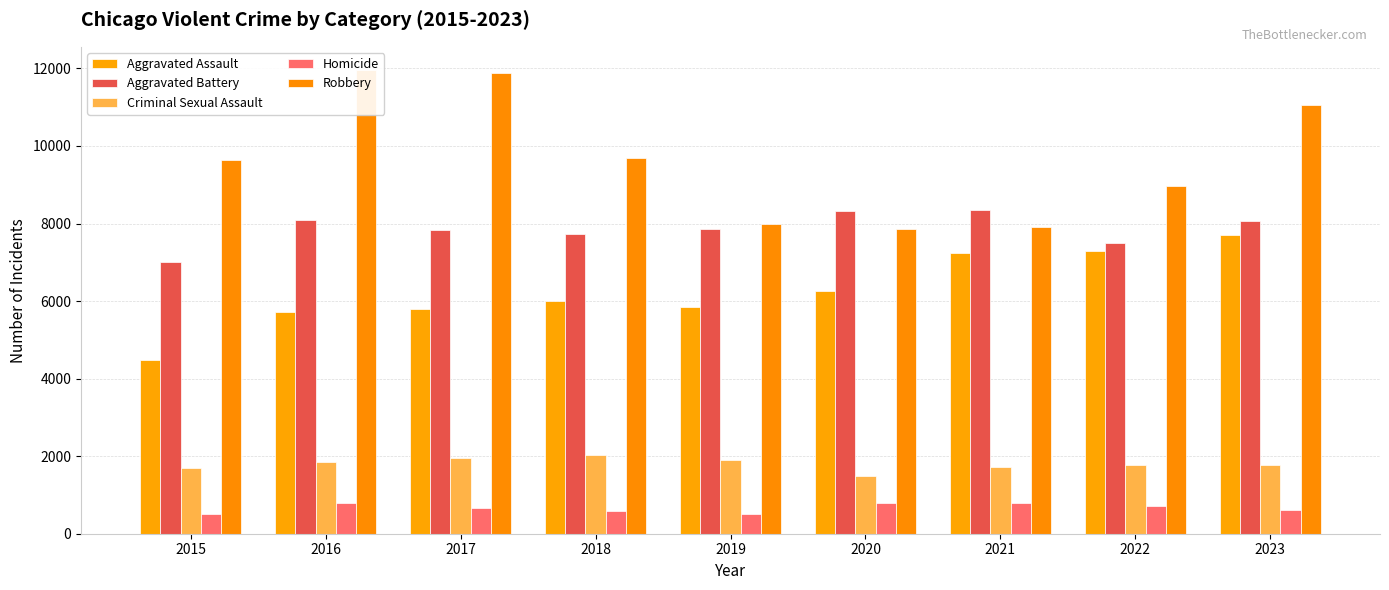

At which label is Aggravated Assault closest to 6088?

2018